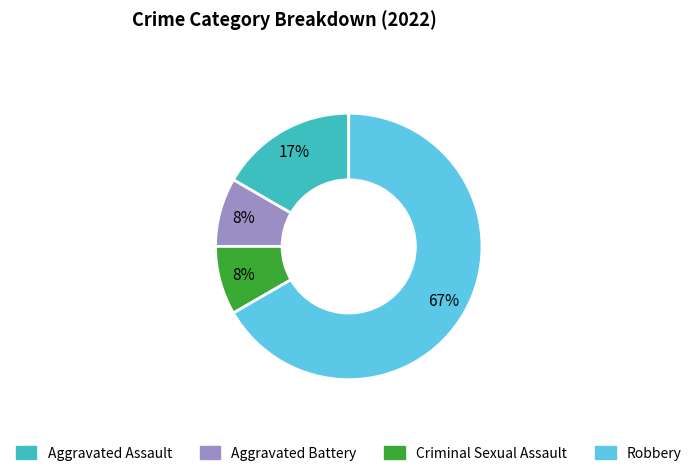

Which category has the biggest portion of the pie?

Robbery